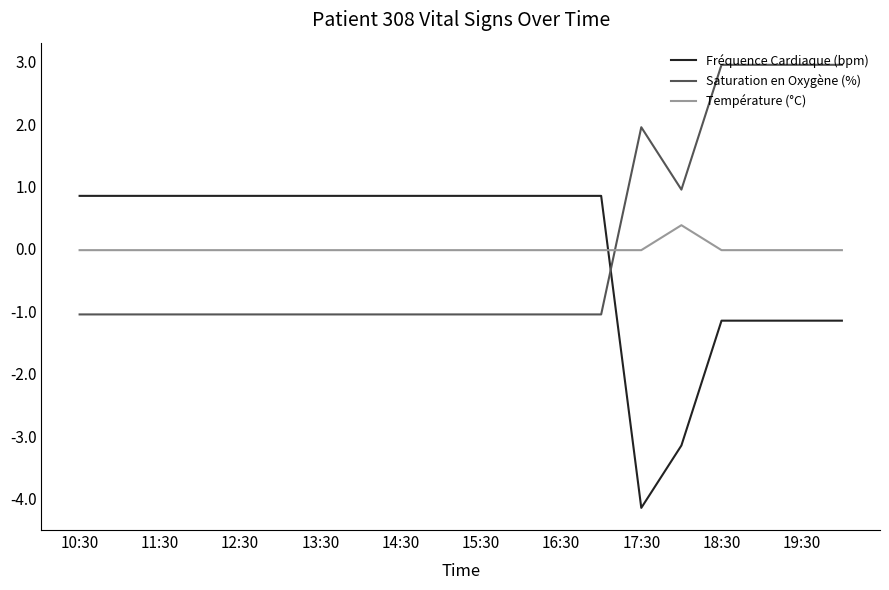

What is the highest value of the Saturation en Oxygène (%) series?

3.0